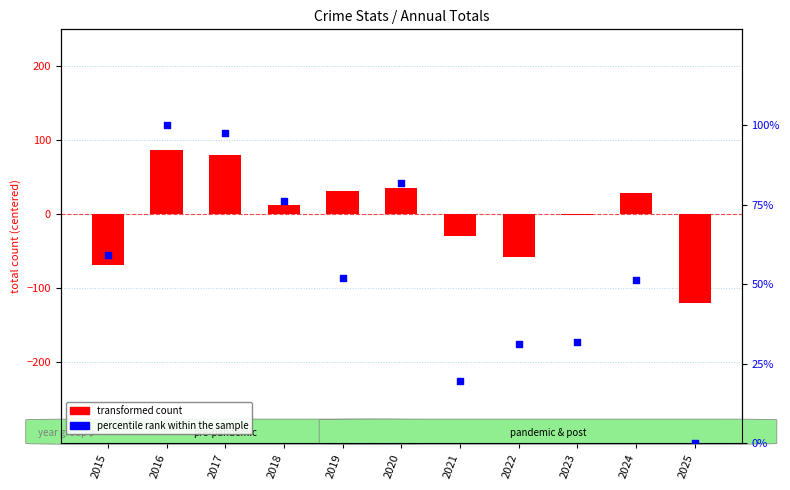

Which has a higher value, 2020 or 2023?

2020